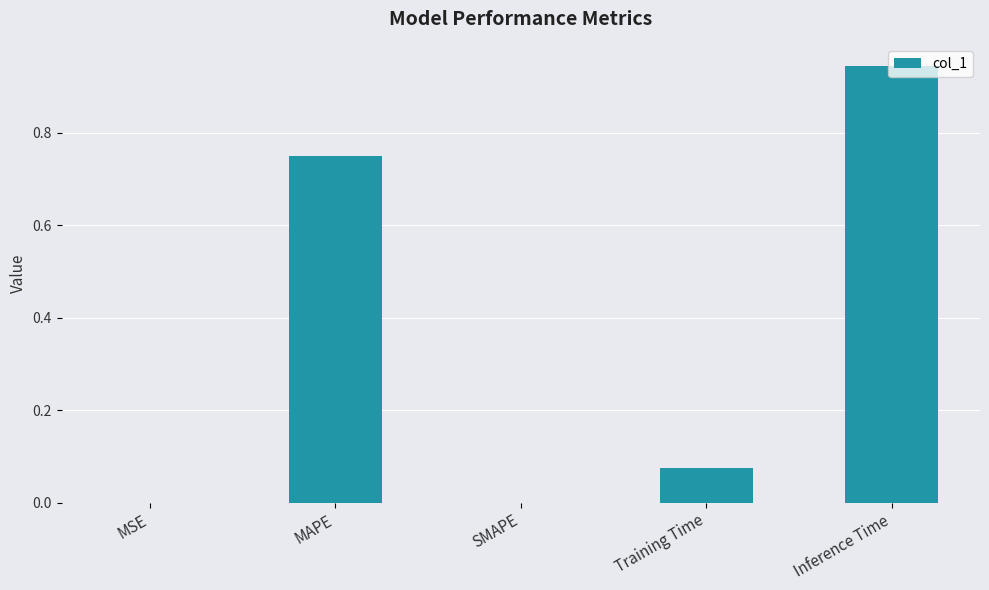

The chart shows a value of 0.0 at MSE. True or false?

True